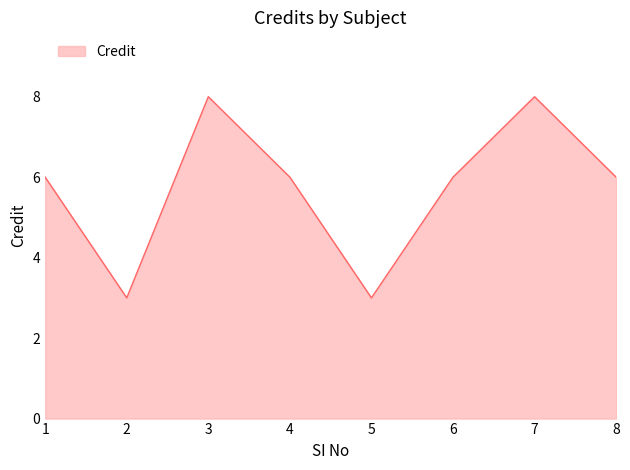

Reading left to right, list all the values displayed in this chart.

6	3	8	6	3	6	8	6